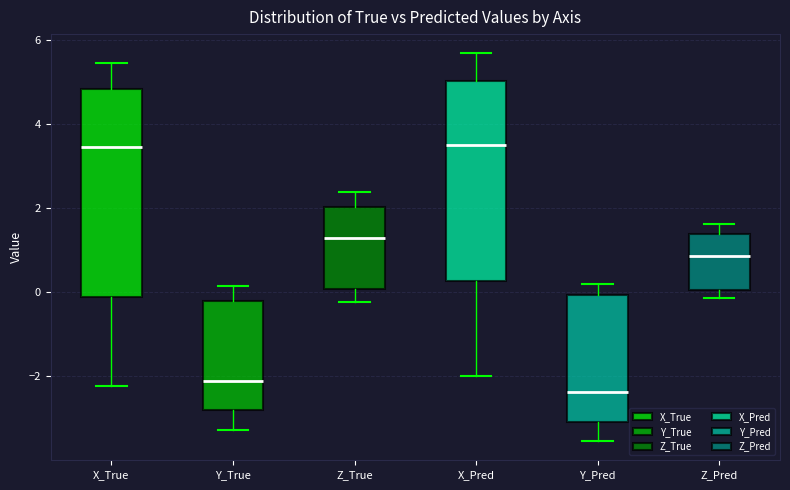

Which box's median line is the lowest?

Y_Pred